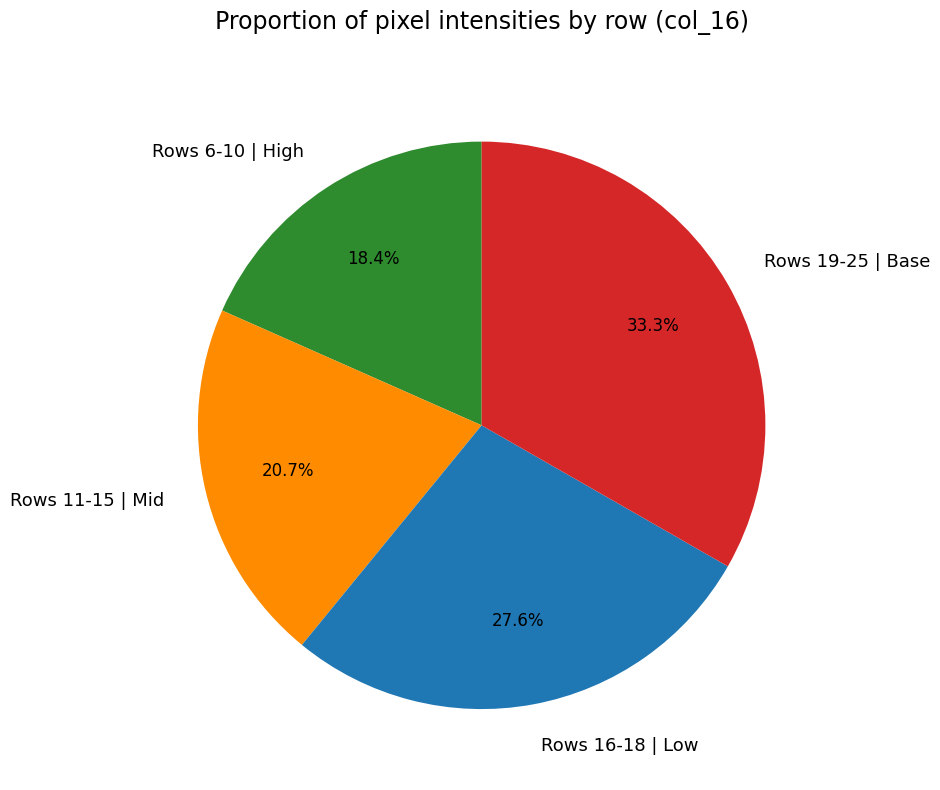

Combined, do Rows 16-18 | Low and Rows 6-10 | High account for over 50%?

No